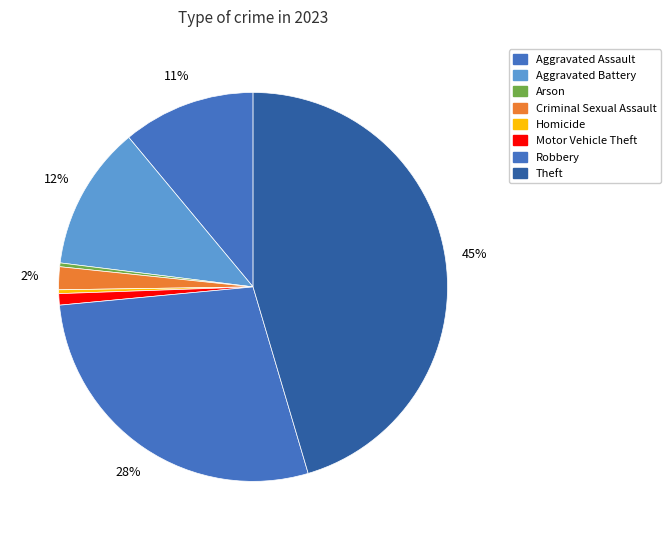

True or false: Arson accounts for 1% of the total.

False